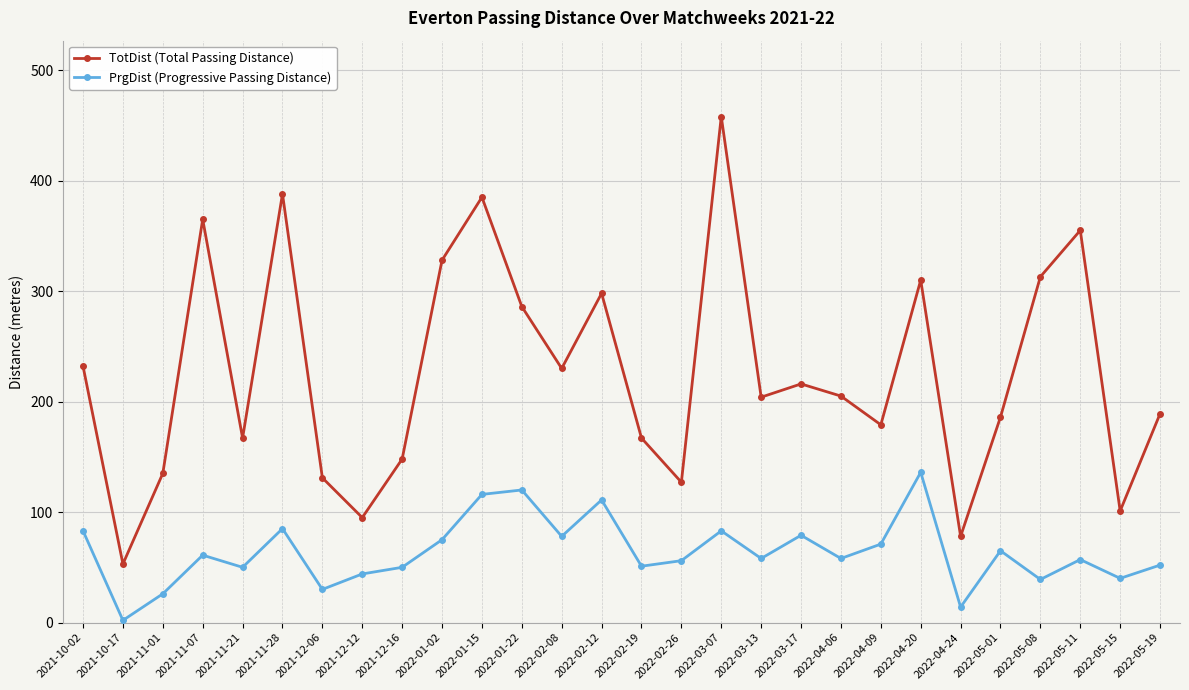

What are all the series names shown in the legend?

TotDist (Total Passing Distance), PrgDist (Progressive Passing Distance)